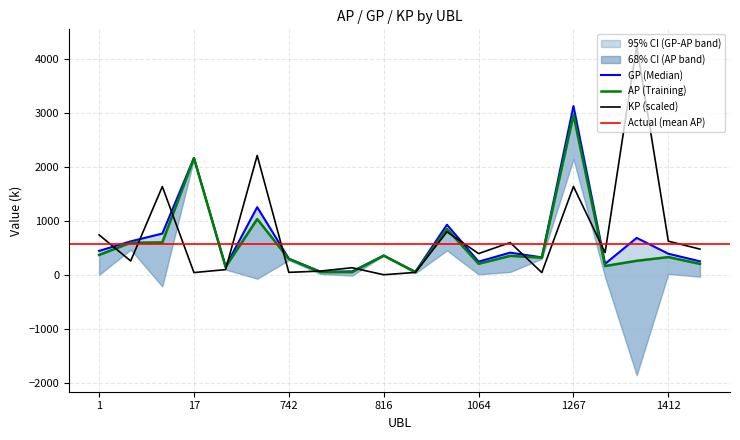

Read the GP value at 1249.

321.8